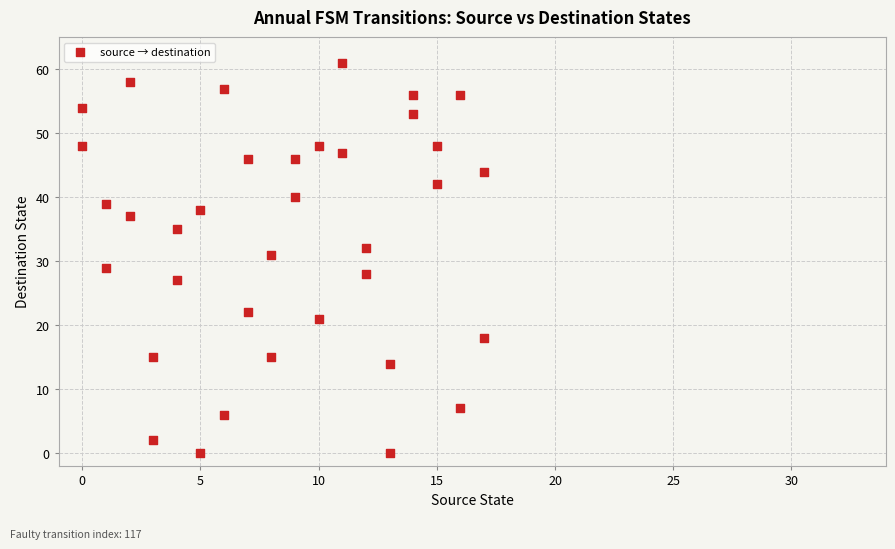

What is the range of X values (max minus min)?

17